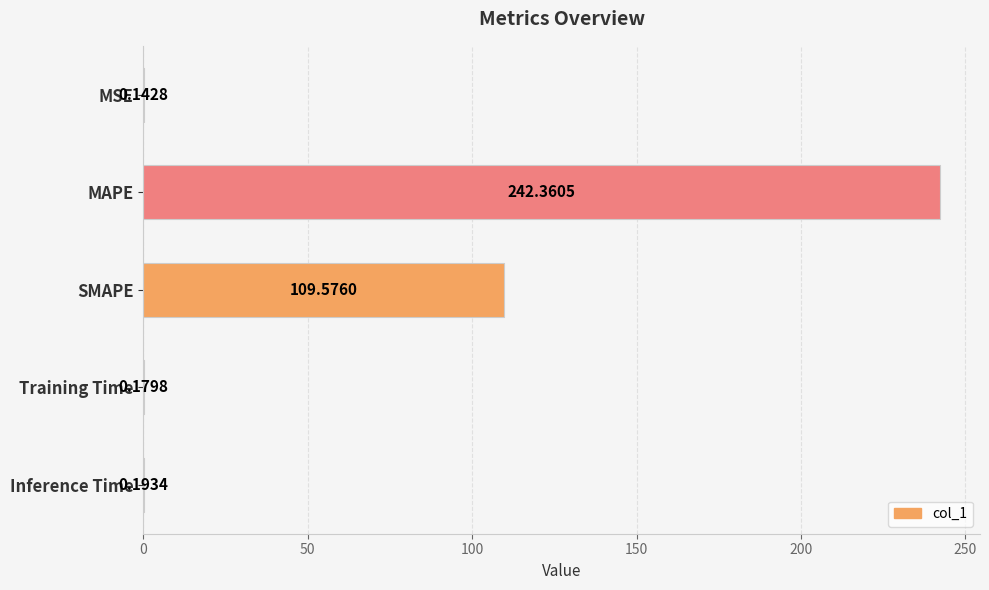

Between SMAPE and Training Time, which is larger?

SMAPE